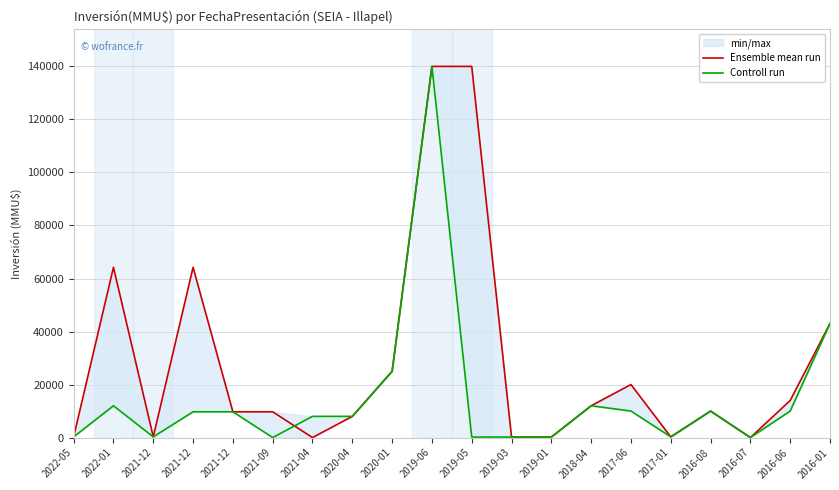

At which label does Controll run reach its peak?

2019-06